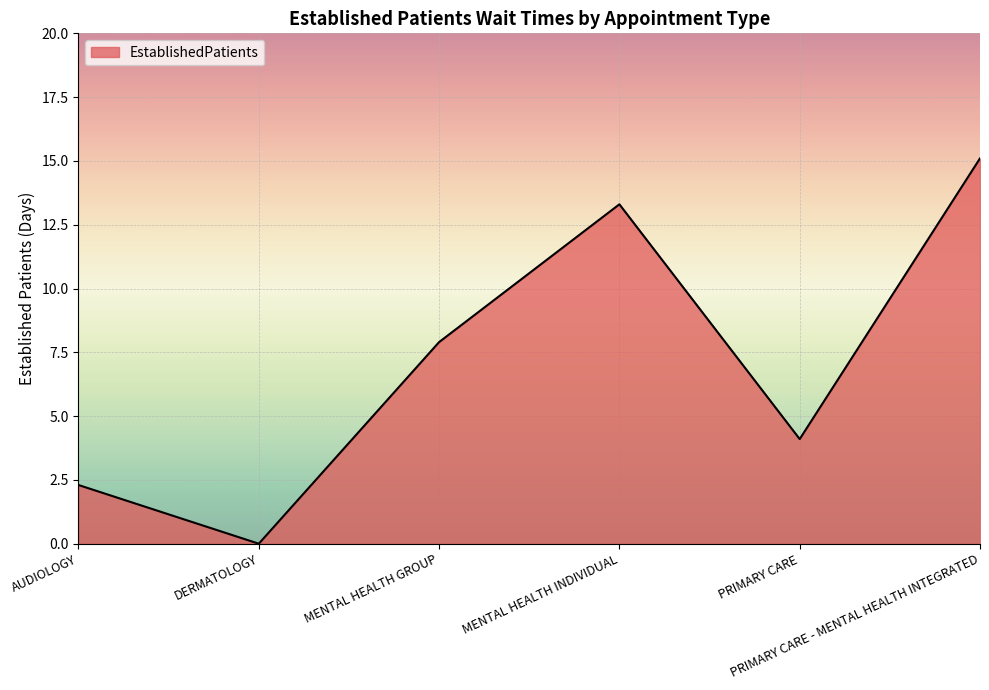

Between MENTAL HEALTH INDIVIDUAL and MENTAL HEALTH GROUP, which is larger?

MENTAL HEALTH INDIVIDUAL